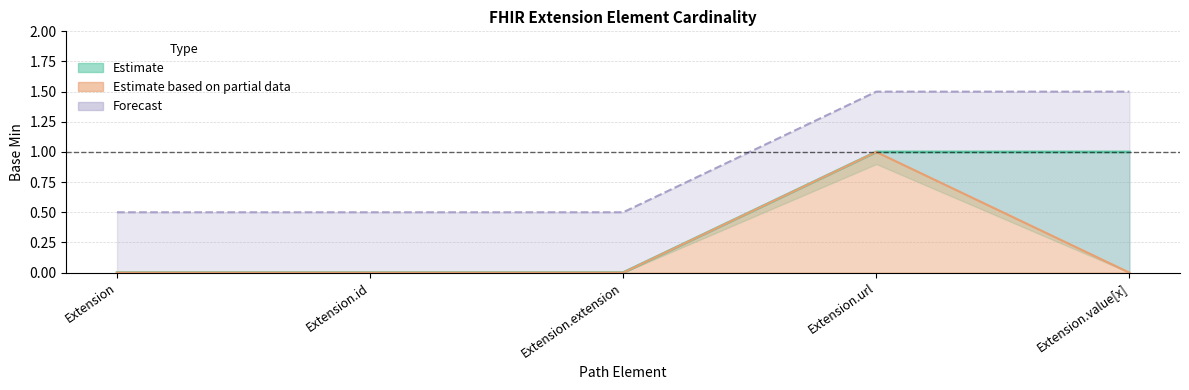

List the labels in order of Base Min Upper value, smallest first.

Extension, Extension.id, Extension.extension, Extension.url, Extension.value[x]